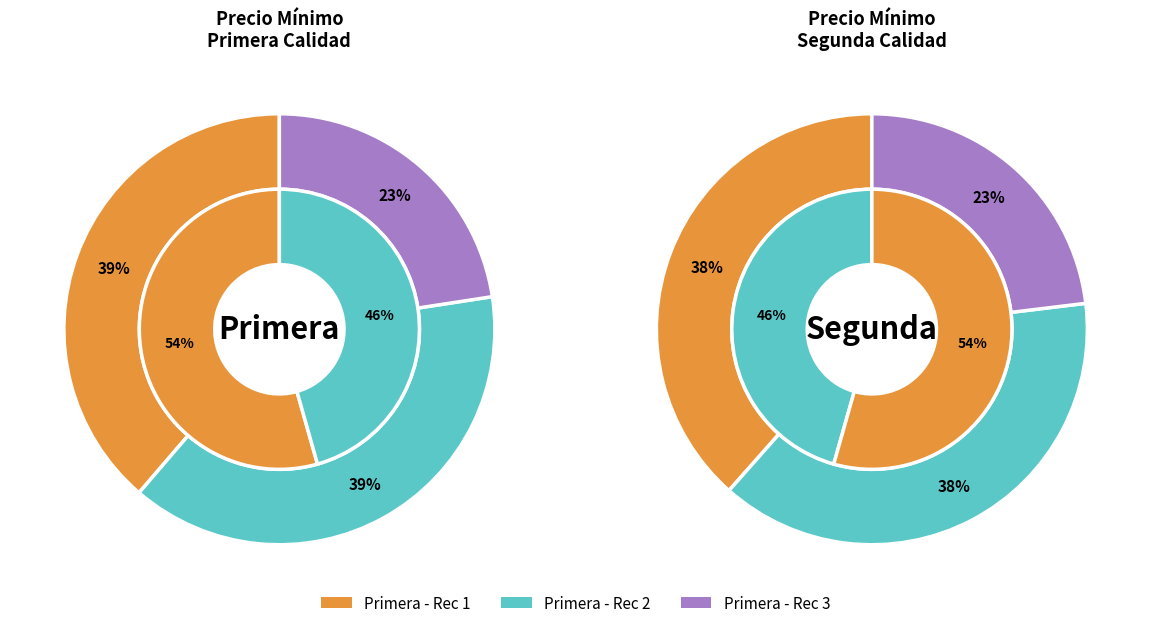

Combined, do Segunda and 2 account for over 50%?

Yes